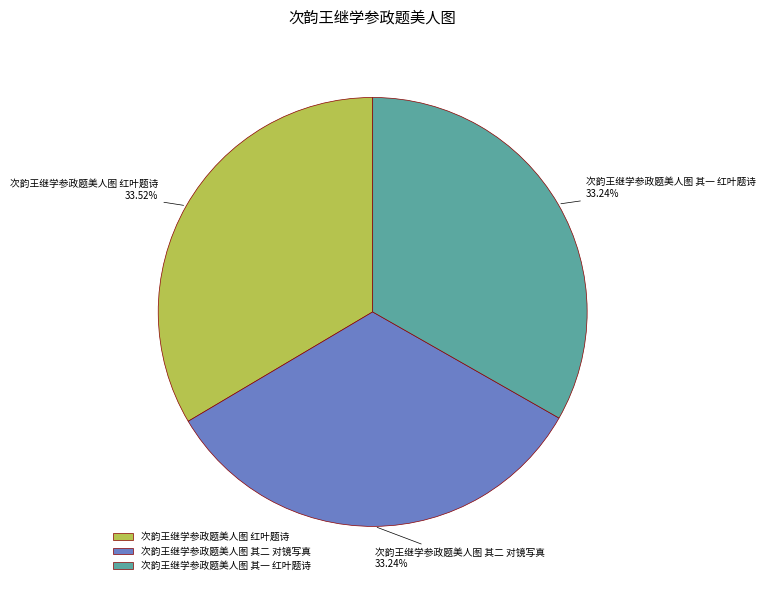

Does 次韵王继学参政题美人图 红叶题诗 represent more than half of the total?

No